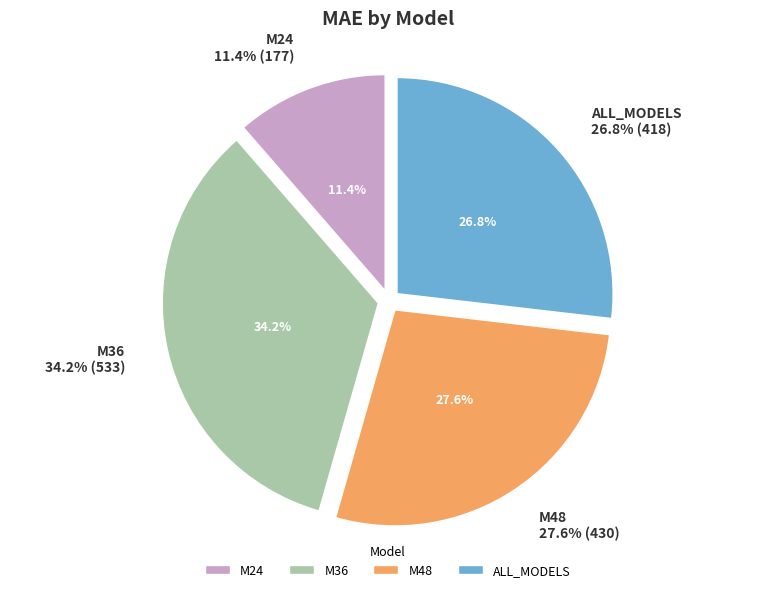

Which has a higher value, M48 or M24?

M48